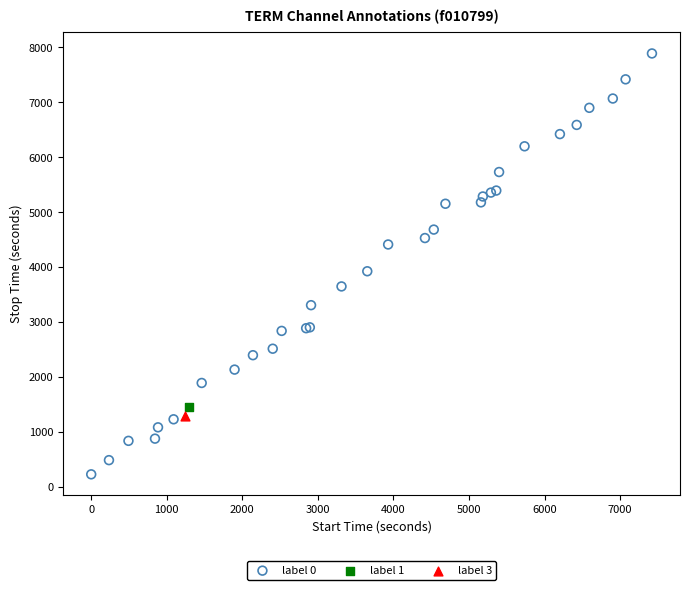

What are all the series names shown in the legend?

label 0, label 1, label 3